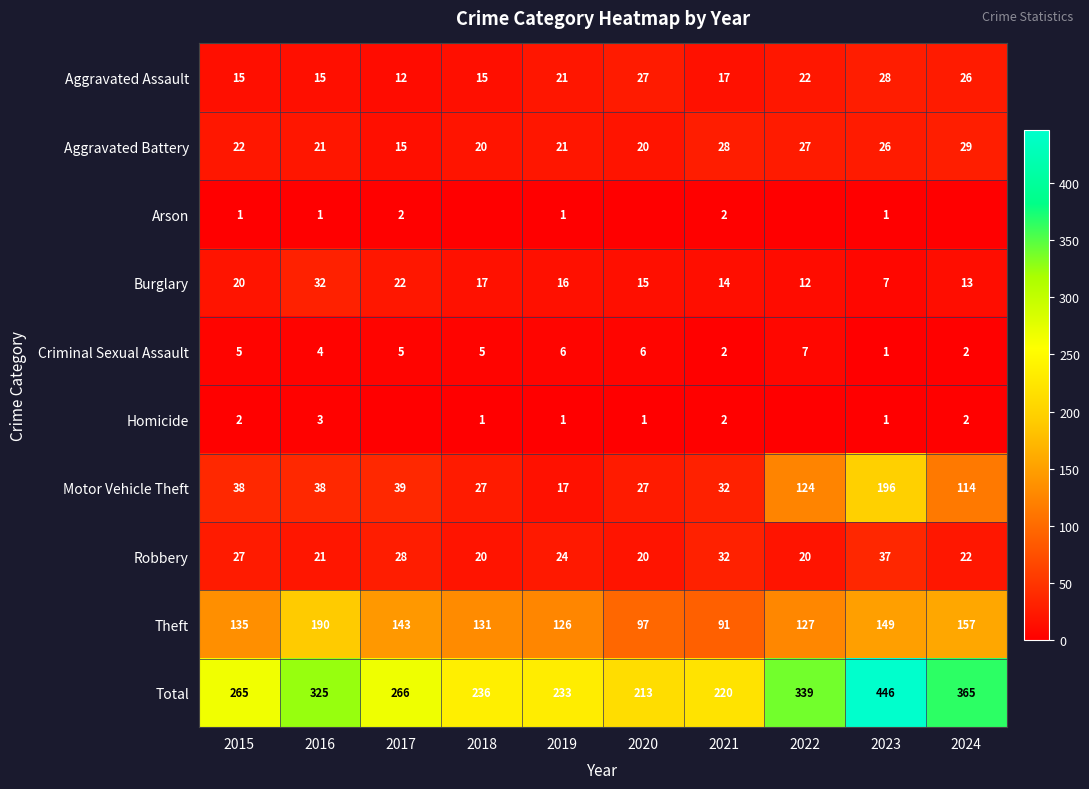

Is the value of Criminal Sexual Assault at 2016 greater than the value of Robbery at 2018?

No